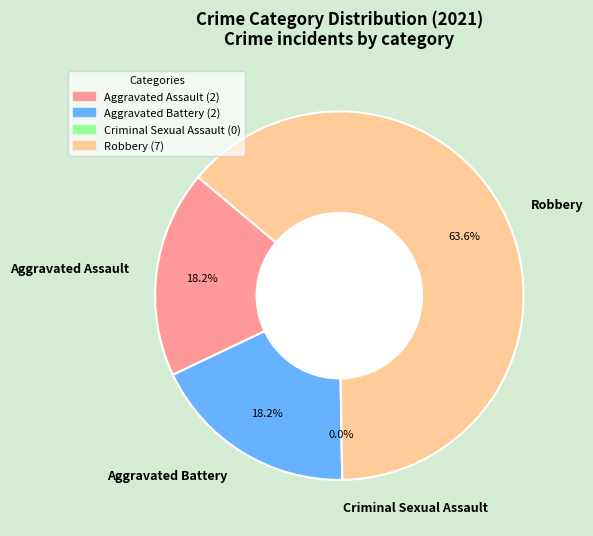

What is the smallest slice in the pie chart?

Criminal Sexual Assault